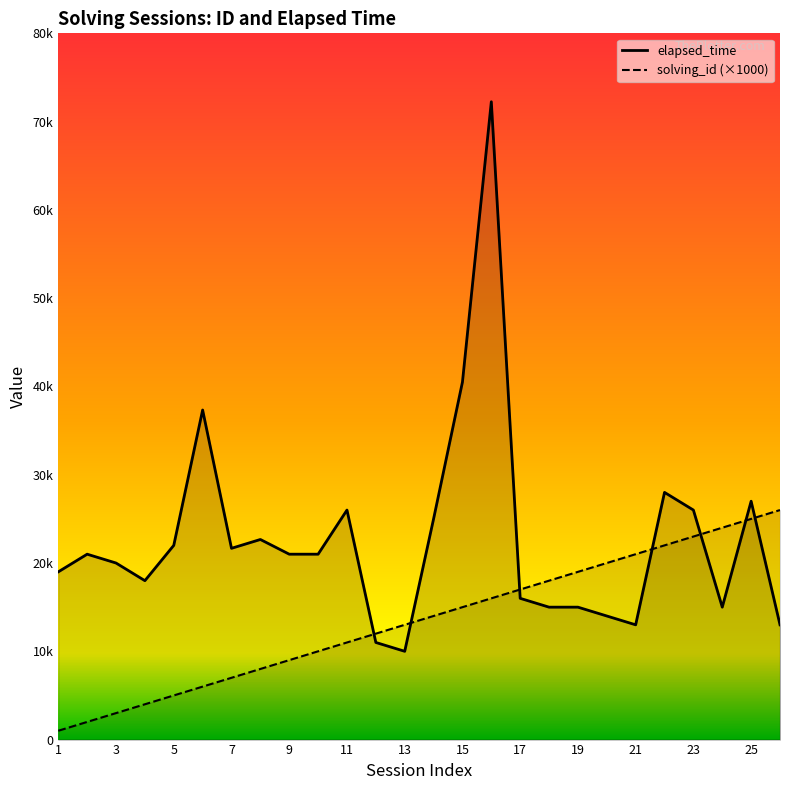

What is the difference between the solving_id values at 4 and 14?

10000